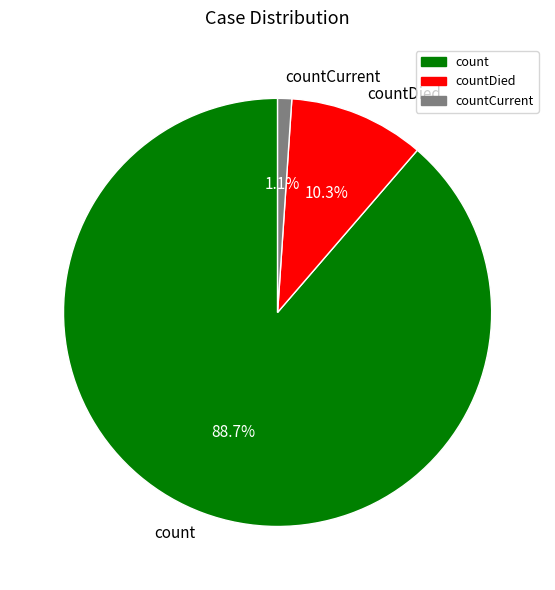

True or false: countCurrent accounts for 1% of the total.

True